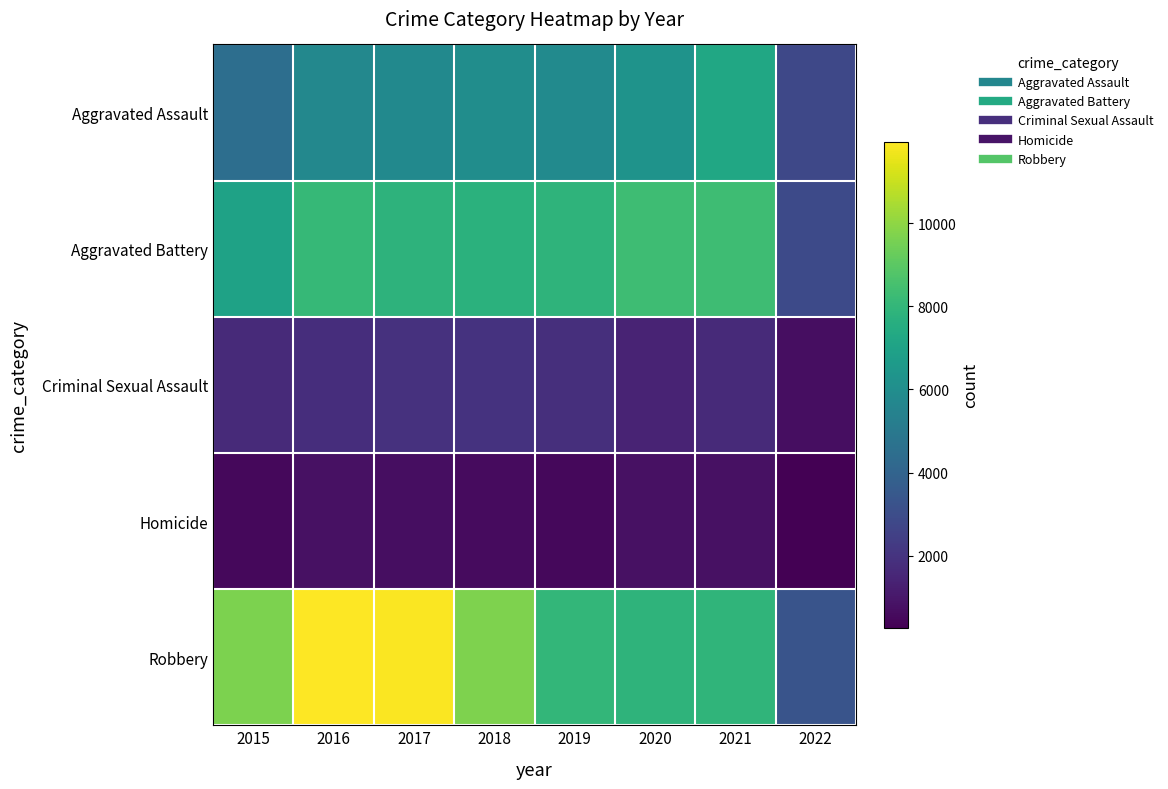

What is the greatest value displayed?

11960